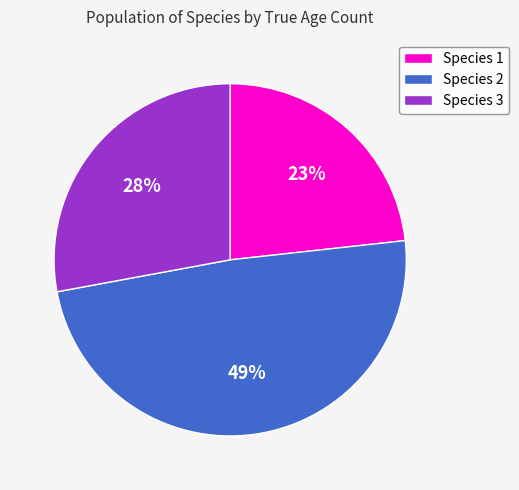

Which slice is the smallest?

Species 1